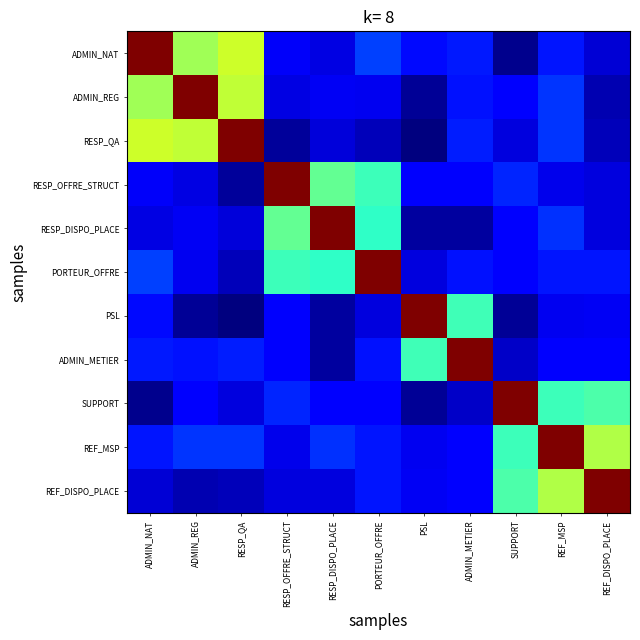

Which series has the largest total across all categories?

REF_MSP